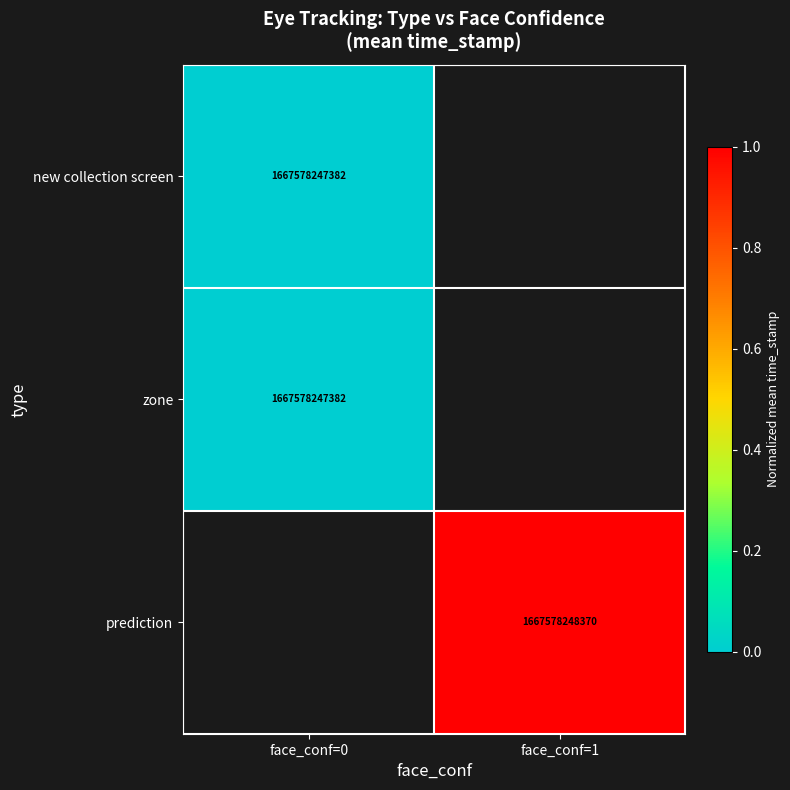

Which has a higher value, face_conf=1 or face_conf=0?

face_conf=0